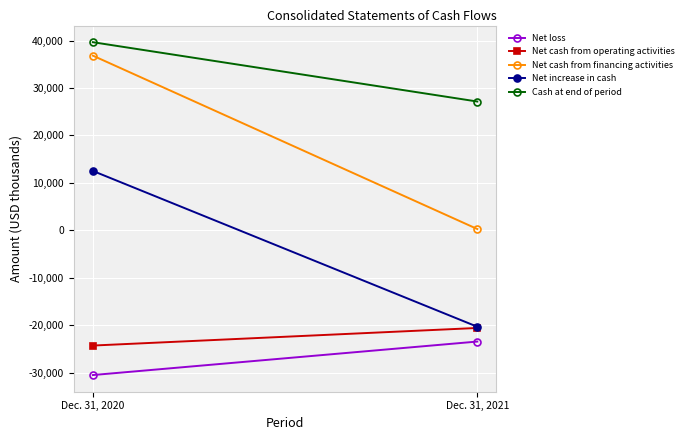

Reading left to right, what are all the values shown in this chart?

Net loss: Dec. 31, 2020=-30527	Dec. 31, 2021=-23465
Net cash from operating activities: Dec. 31, 2020=-24308	Dec. 31, 2021=-20601
Net cash from financing activities: Dec. 31, 2020=36814	Dec. 31, 2021=263
Net increase in cash: Dec. 31, 2020=12506	Dec. 31, 2021=-20338
Cash at end of period: Dec. 31, 2020=39648	Dec. 31, 2021=27142